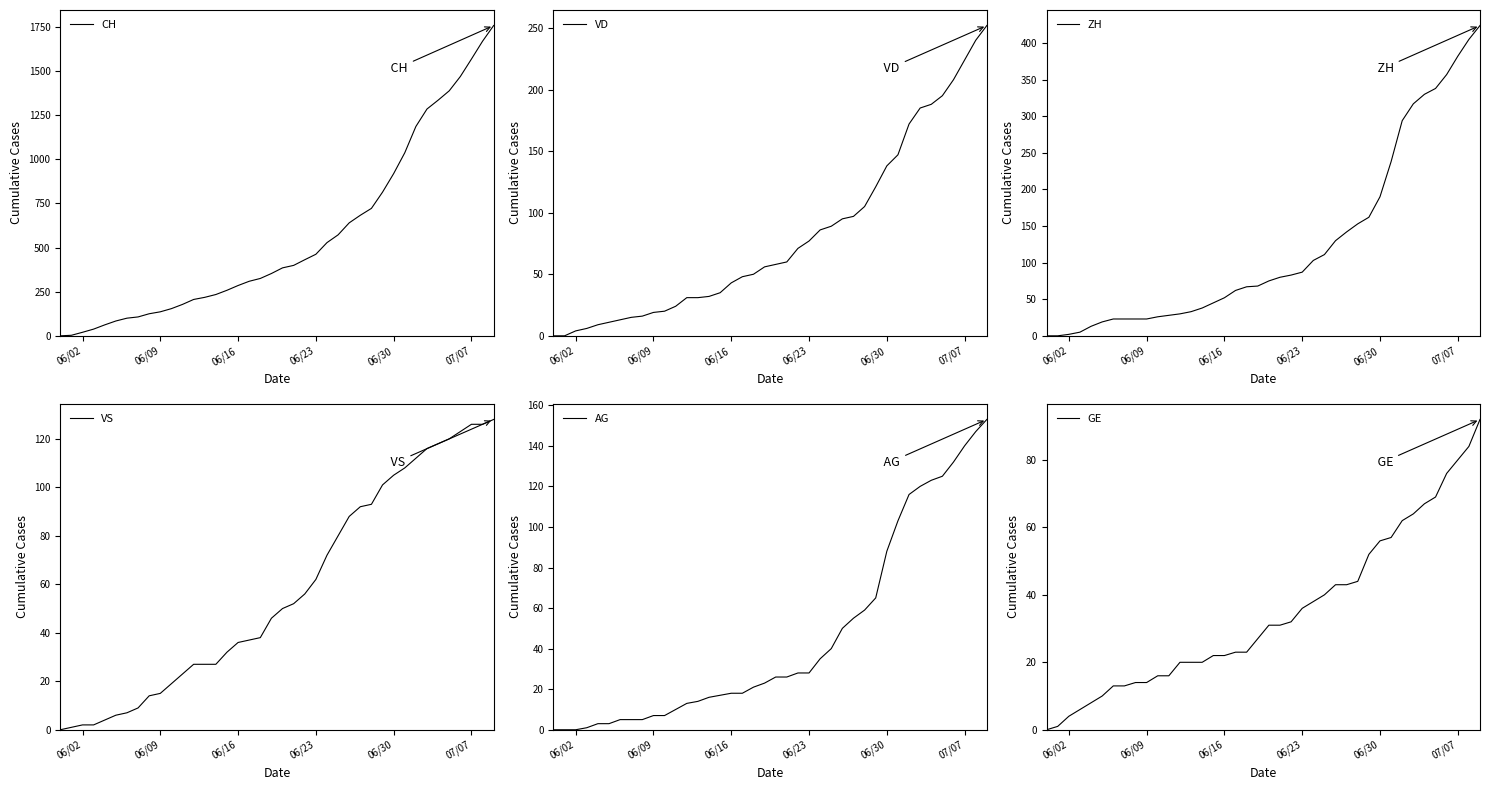

What is the difference between the second highest and minimum values in the ZH series?

405